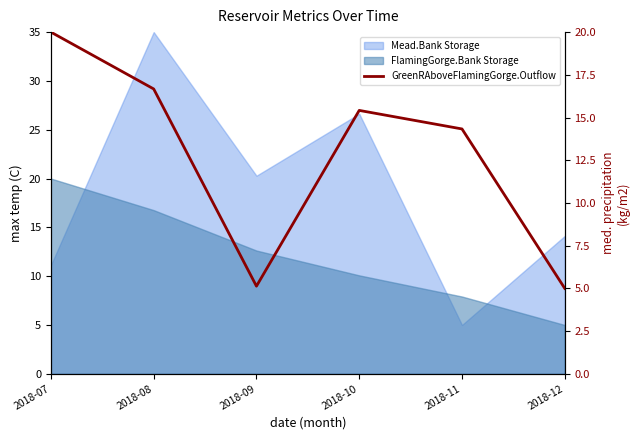

The chart shows a value of 4.3 at 2018-08. True or false?

False